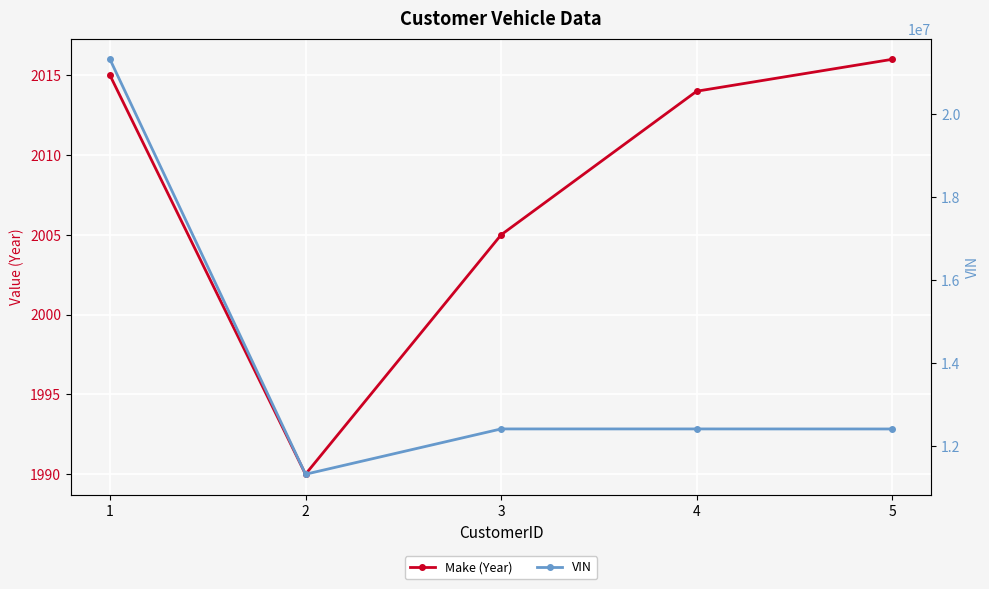

List the series in order of their overall mean, lowest first.

Make (Year), VIN